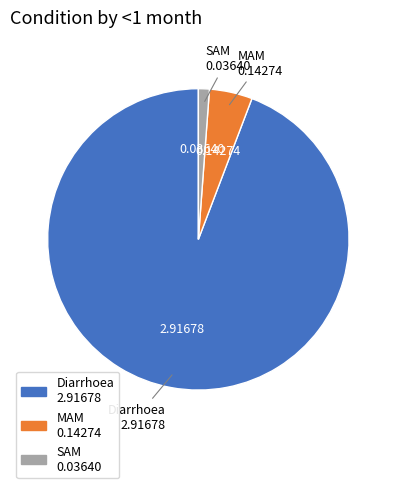

Is it true that Diarrhoea is 99% of the pie?

False